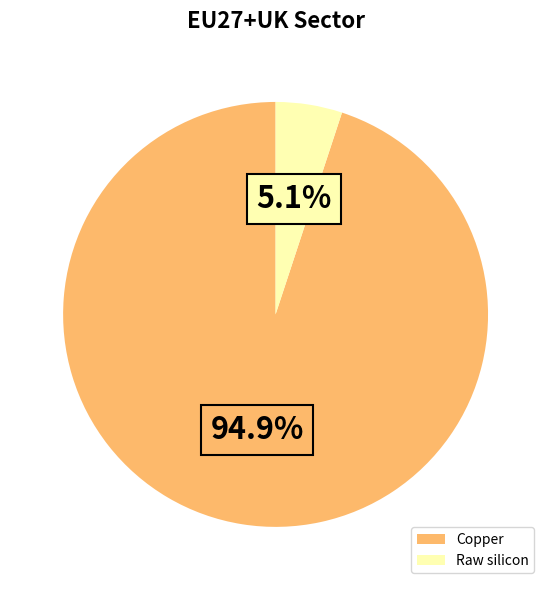

Rank the categories by value from lowest to highest.

Raw silicon, Copper